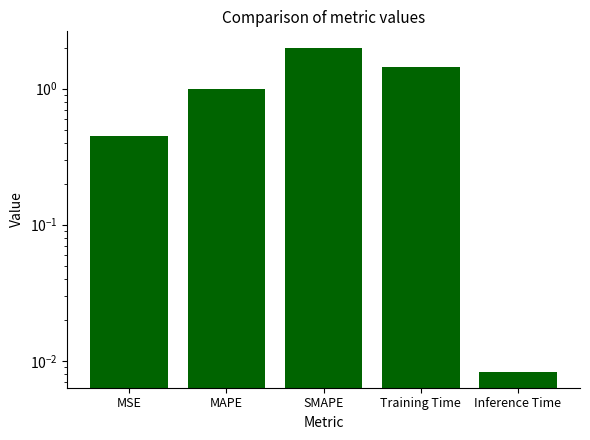

Which has a higher value, Inference Time or MSE?

MSE